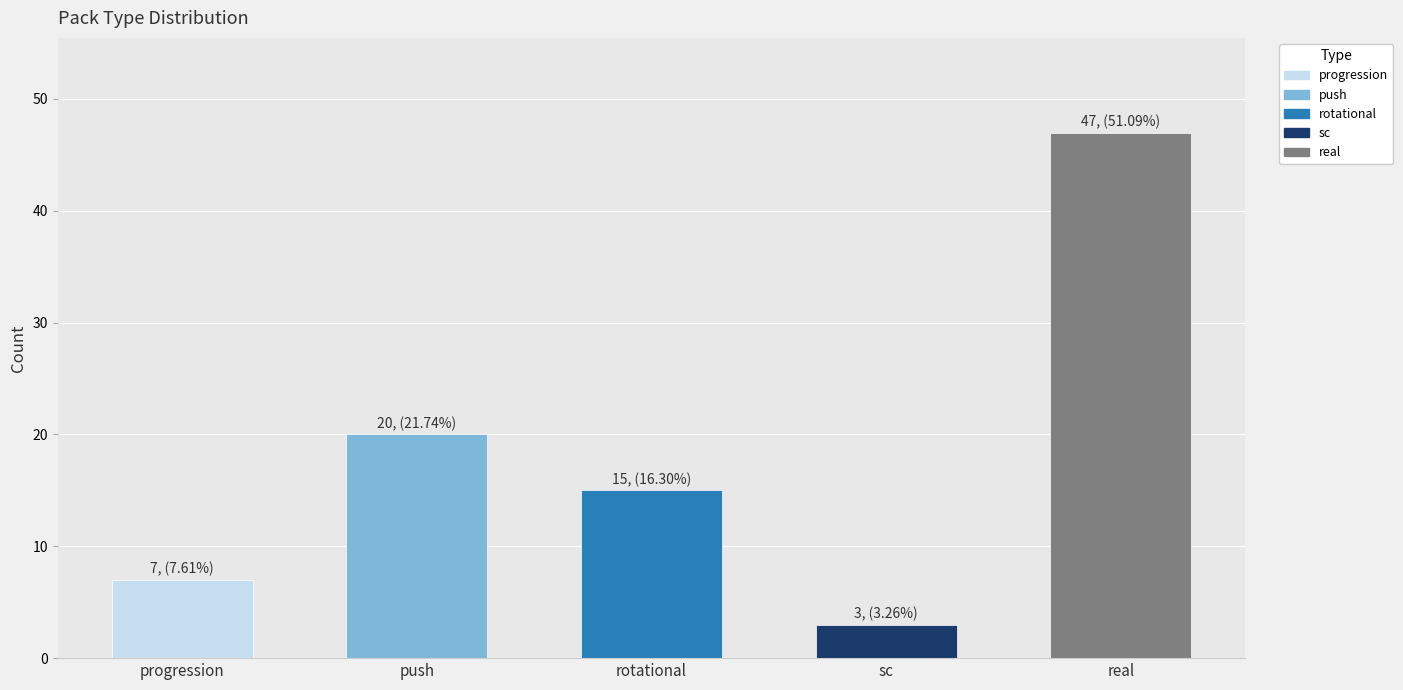

What is the difference between the maximum and second lowest values in the sc series?

3